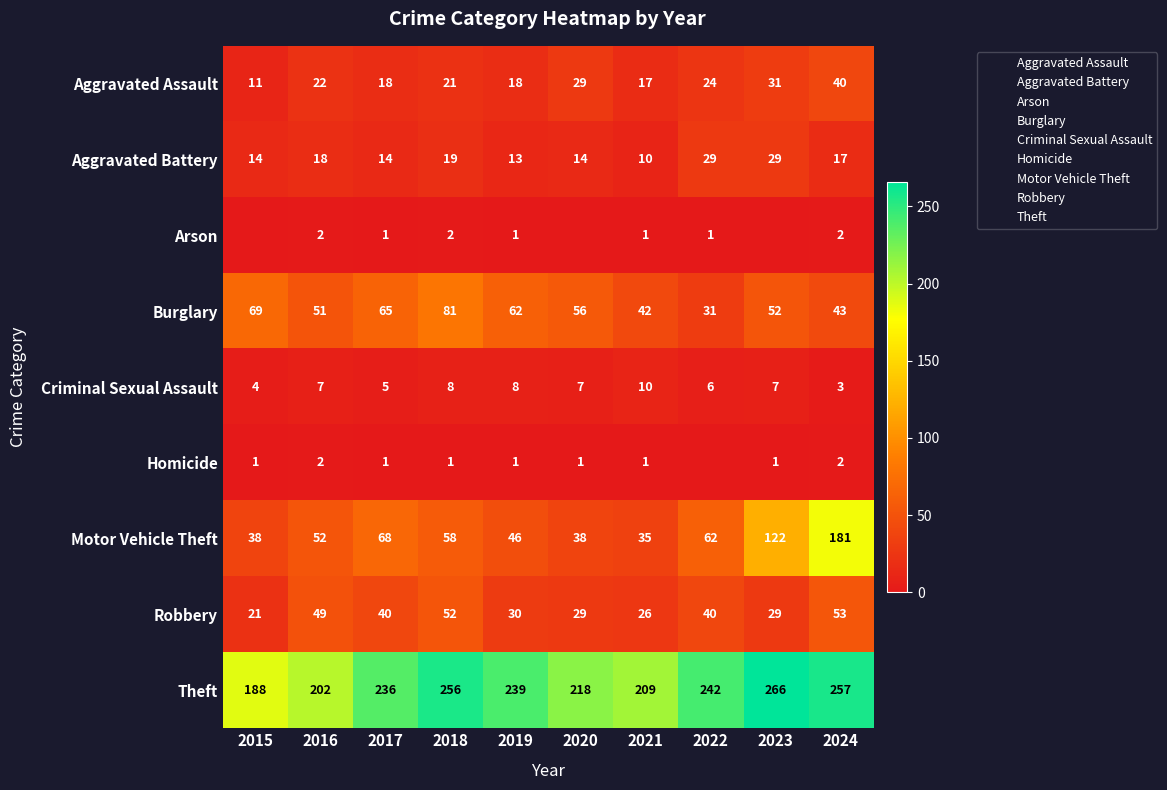

List the labels in order of Burglary value, smallest first.

2022, 2021, 2024, 2016, 2023, 2020, 2019, 2017, 2015, 2018